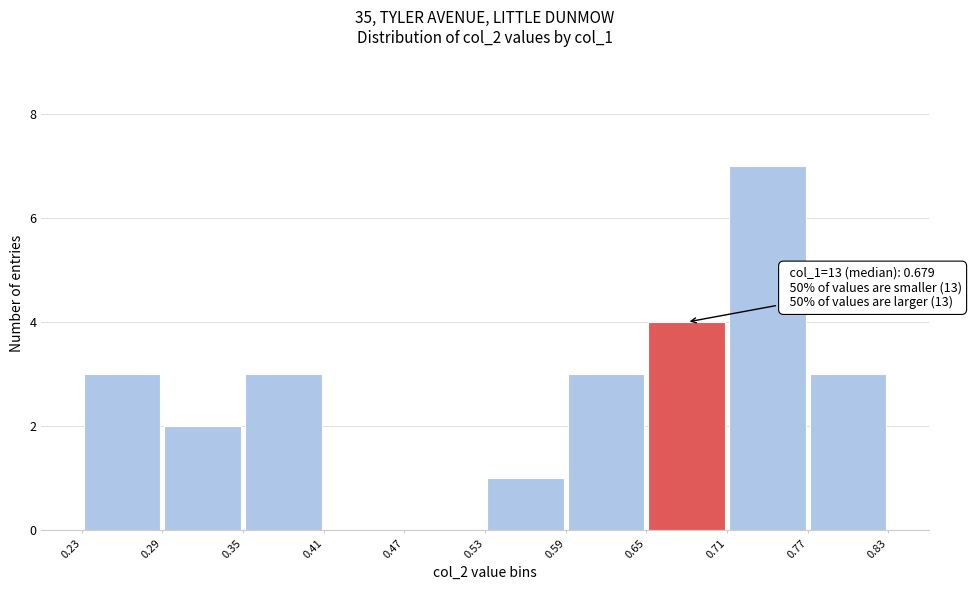

Over which range of the x-axis is the bar tallest?

0.71 to 0.77